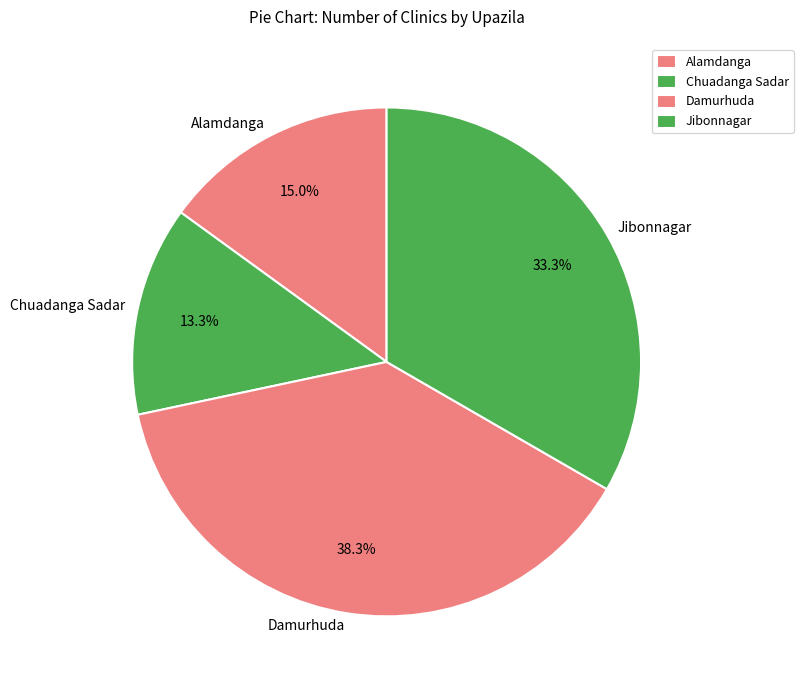

Is it true that Jibonnagar is 33% of the pie?

True